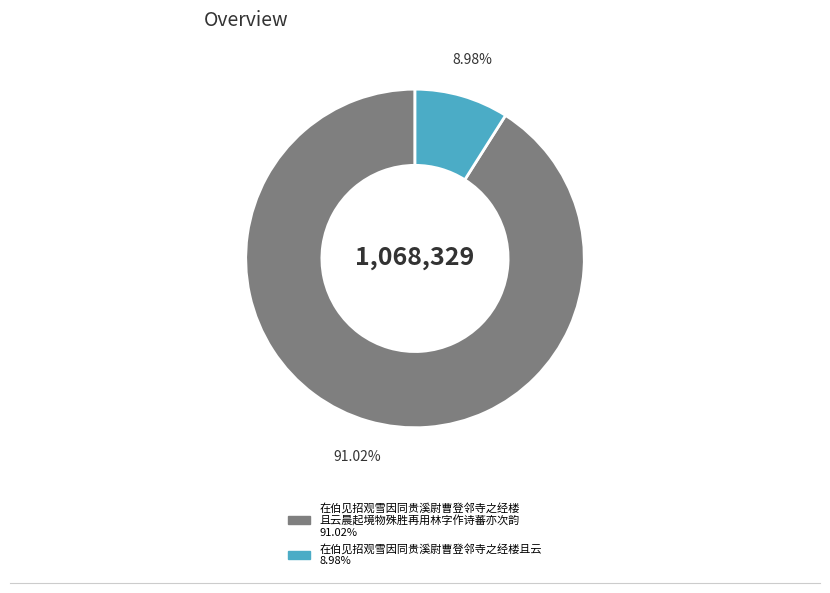

Is there any slice that represents more than half of the pie?

Yes